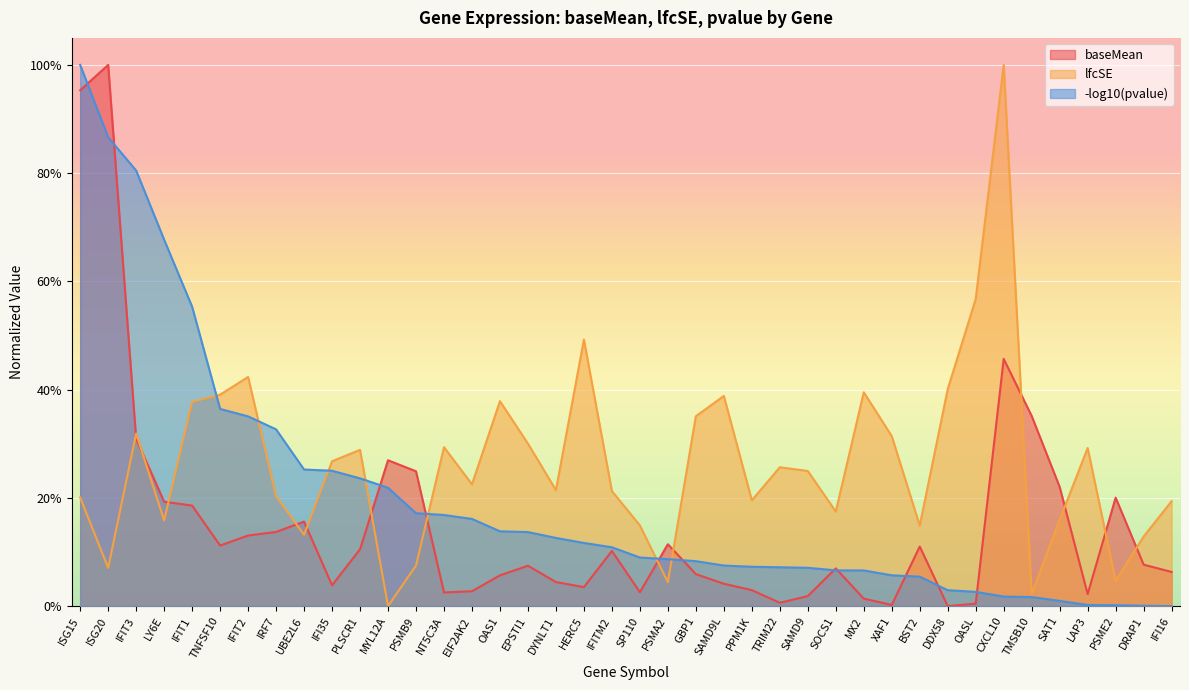

Rank the series by their maximum value, from highest to lowest.

baseMean, lfcSE